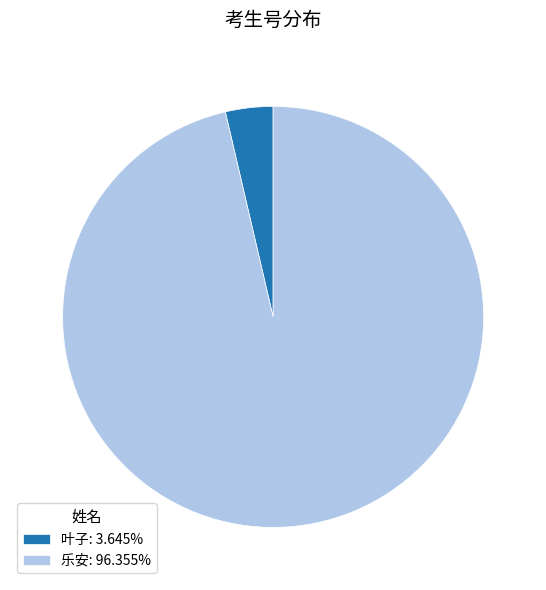

Approximately how many times larger is the value at 乐安: 96.355% compared to 叶子: 3.645%?

26.4